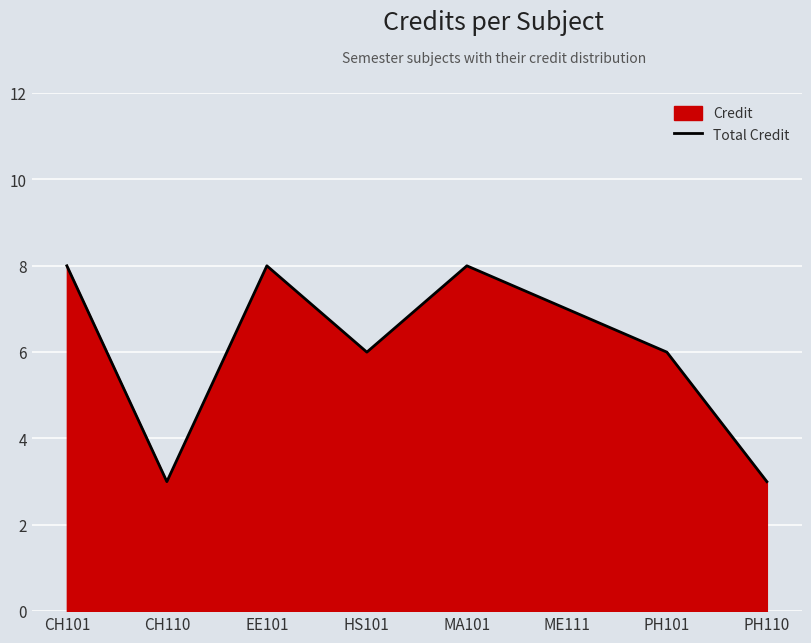

True or false: there are more than 2 points higher than both neighbors.

False